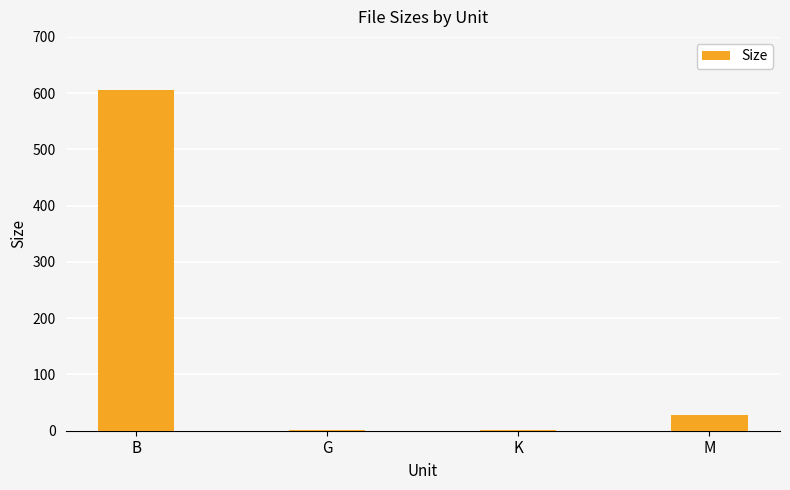

What value does the data have at K?

2.0